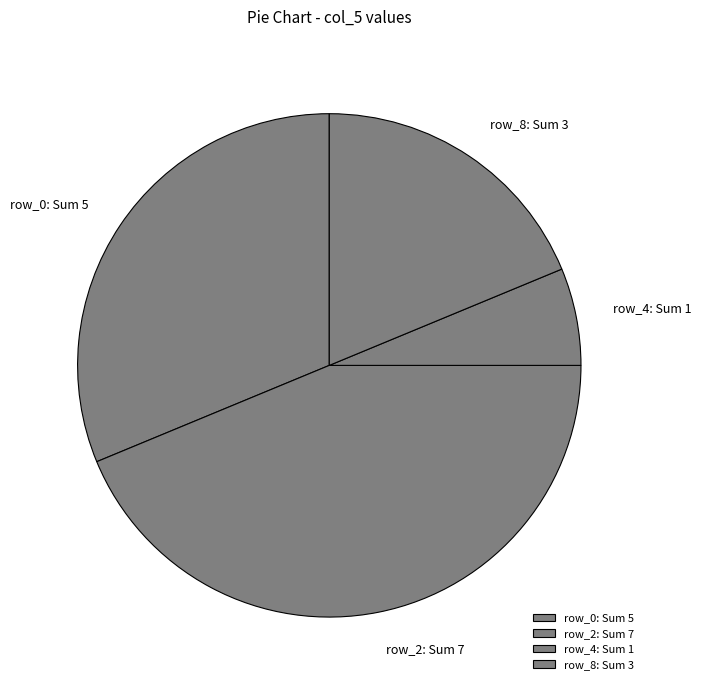

True or false: row_2: Sum 7 accounts for 44% of the total.

True